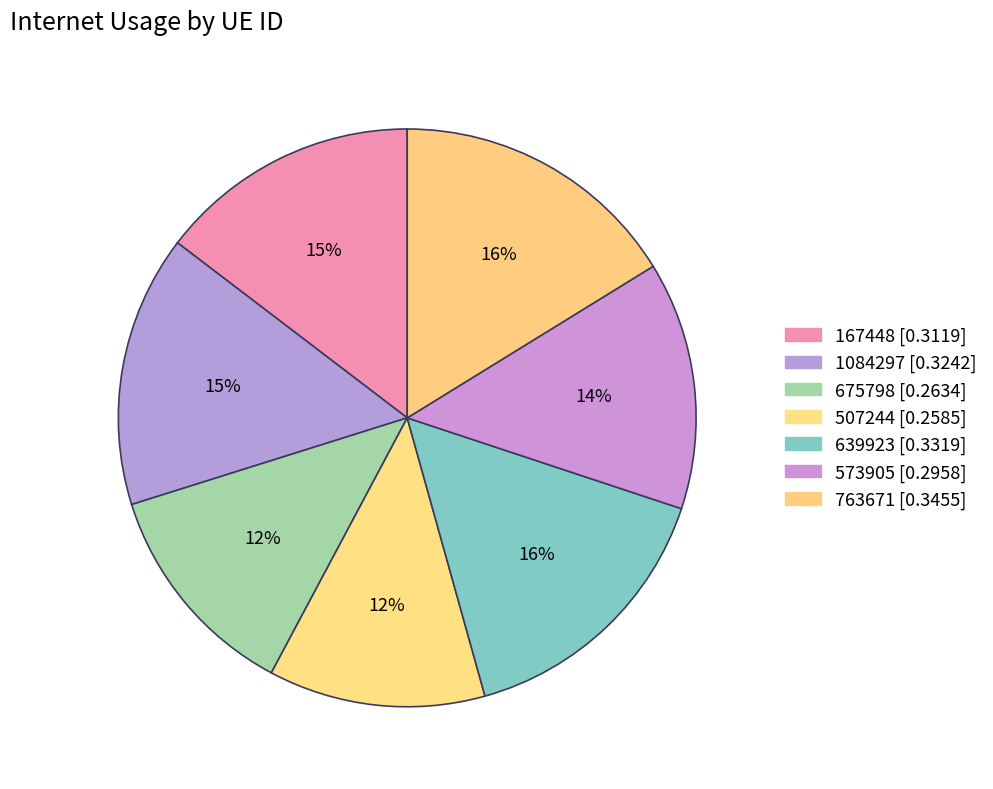

To the nearest percent, what is the combined percentage of 675798 and 573905?

26%